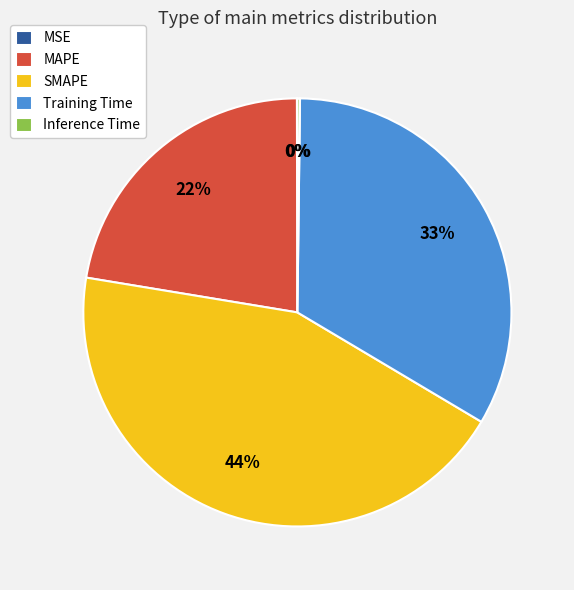

Is there any slice that represents more than half of the pie?

No